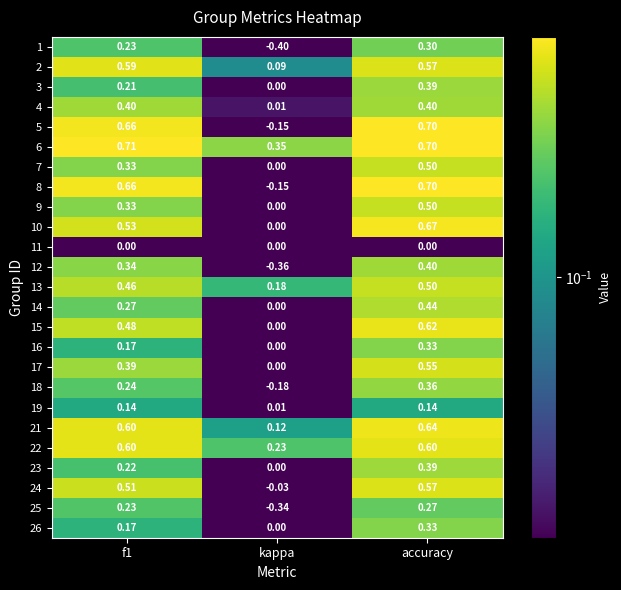

Which category has the highest value in the 8 series?

accuracy